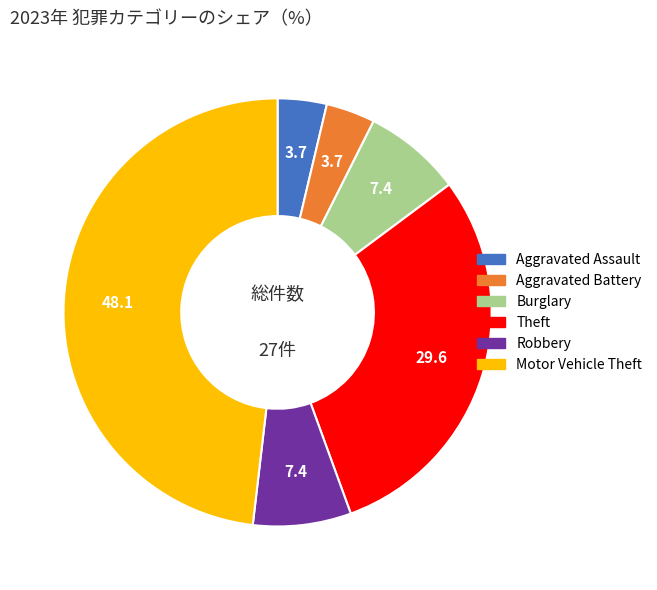

Does any single category account for the majority?

No